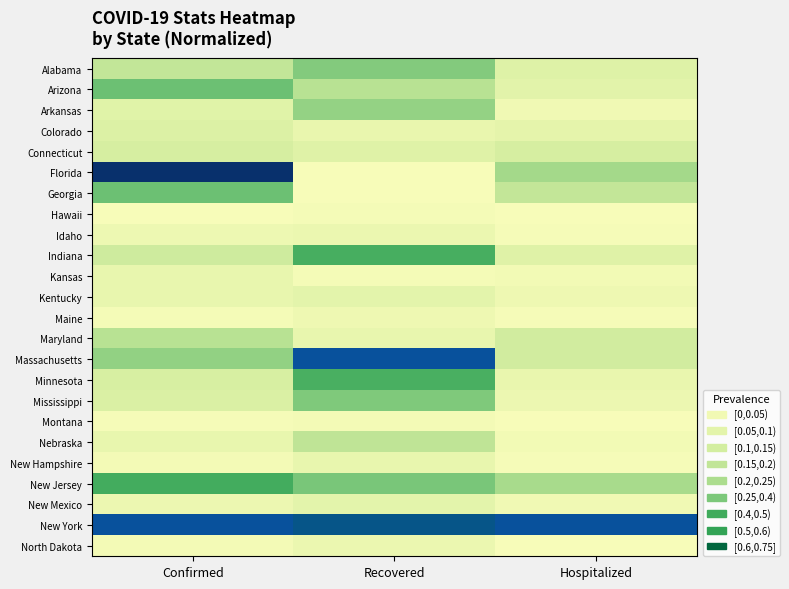

Reading left to right, extract all data points from this chart.

Alabama: Confirmed=0.2	Recovered=0.3	Hospitalized=0.1
Arizona: Confirmed=0.4	Recovered=0.2	Hospitalized=0.1
Arkansas: Confirmed=0.1	Recovered=0.3	Hospitalized=0.0
Colorado: Confirmed=0.1	Recovered=0.1	Hospitalized=0.1
Connecticut: Confirmed=0.1	Recovered=0.1	Hospitalized=0.1
Florida: Confirmed=0.9	Recovered=0.0	Hospitalized=0.2
Georgia: Confirmed=0.4	Recovered=0.0	Hospitalized=0.2
Hawaii: Confirmed=0.0	Recovered=0.0	Hospitalized=0.0
Idaho: Confirmed=0.0	Recovered=0.0	Hospitalized=0.0
Indiana: Confirmed=0.1	Recovered=0.4	Hospitalized=0.1
Kansas: Confirmed=0.1	Recovered=0.0	Hospitalized=0.0
Kentucky: Confirmed=0.1	Recovered=0.1	Hospitalized=0.0
Maine: Confirmed=0.0	Recovered=0.0	Hospitalized=0.0
Maryland: Confirmed=0.2	Recovered=0.1	Hospitalized=0.1
Massachusetts: Confirmed=0.3	Recovered=1.0	Hospitalized=0.1
Minnesota: Confirmed=0.1	Recovered=0.4	Hospitalized=0.1
Mississippi: Confirmed=0.1	Recovered=0.3	Hospitalized=0.0
Montana: Confirmed=0.0	Recovered=0.0	Hospitalized=0.0
Nebraska: Confirmed=0.1	Recovered=0.2	Hospitalized=0.0
New Hampshire: Confirmed=0.0	Recovered=0.1	Hospitalized=0.0
New Jersey: Confirmed=0.4	Recovered=0.3	Hospitalized=0.2
New Mexico: Confirmed=0.0	Recovered=0.1	Hospitalized=0.0
New York: Confirmed=1.0	Recovered=0.8	Hospitalized=1.0
North Dakota: Confirmed=0.0	Recovered=0.0	Hospitalized=0.0